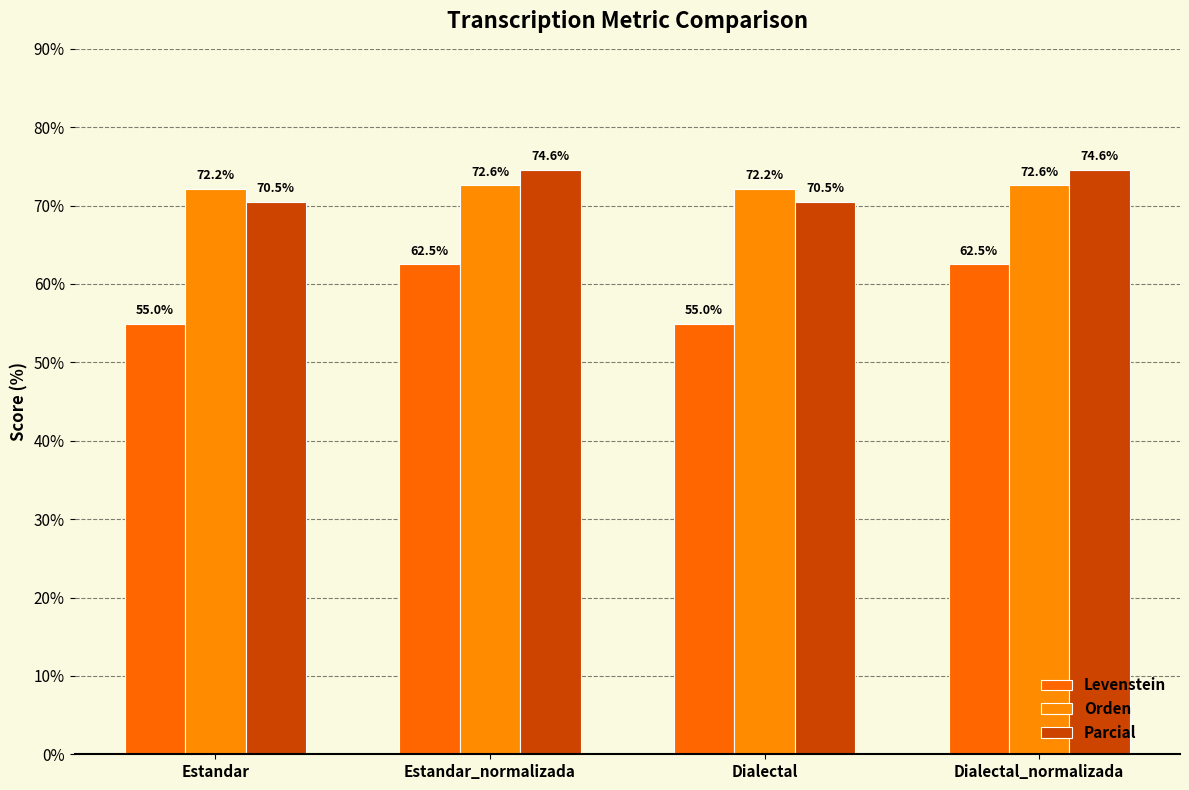

What is the lowest value of the Parcial series?

70.5